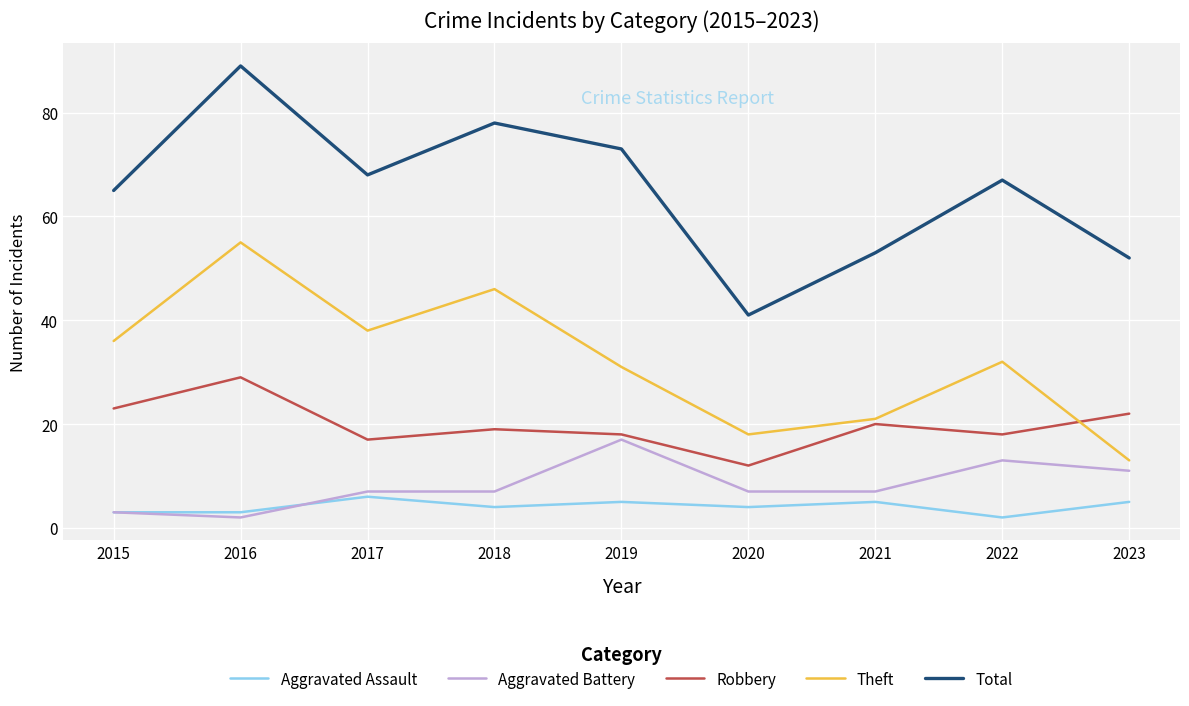

Which series changed the most between 2015 and 2022?

Aggravated Battery